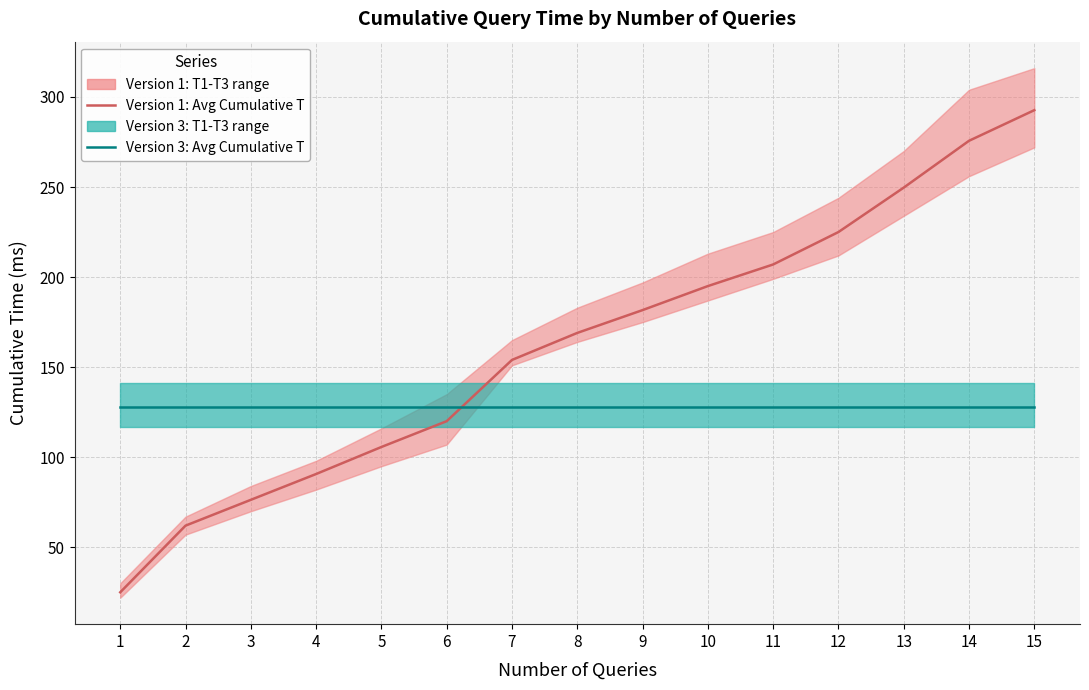

How many lines are shown in the chart?

2